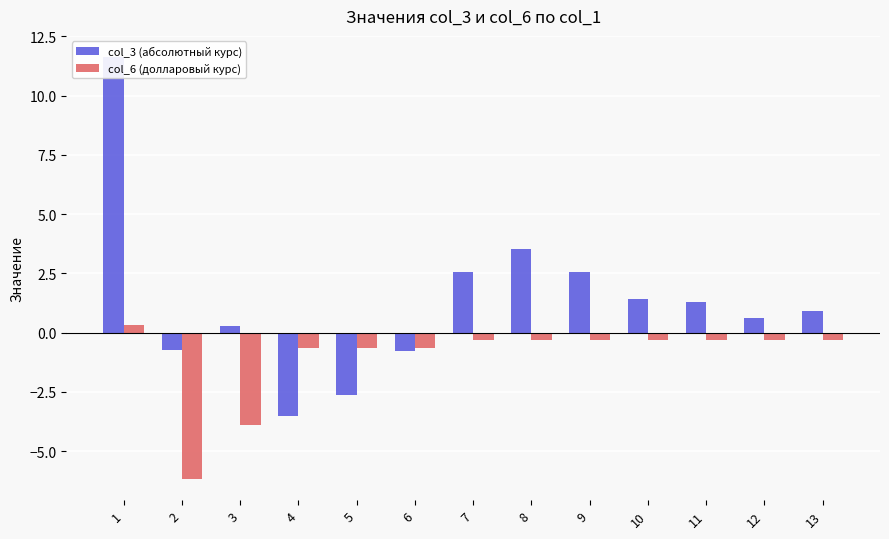

Between 1 and 8, which is larger?

1